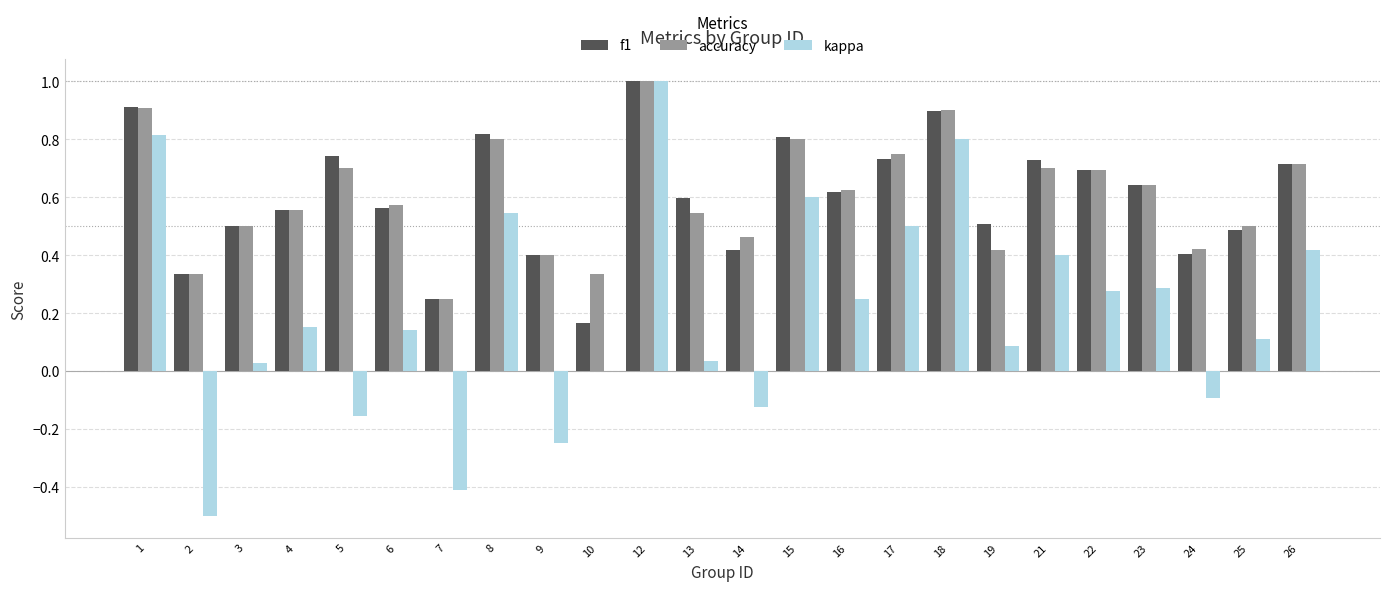

Where is accuracy nearest to the value 0?

7